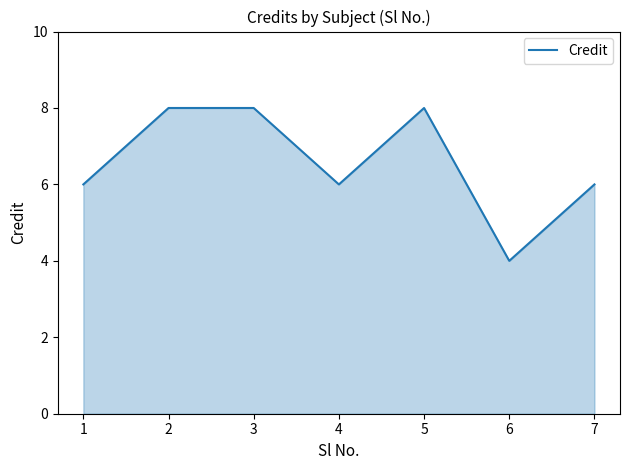

What is the ratio of the value at 2 to the value at 3?

1.0